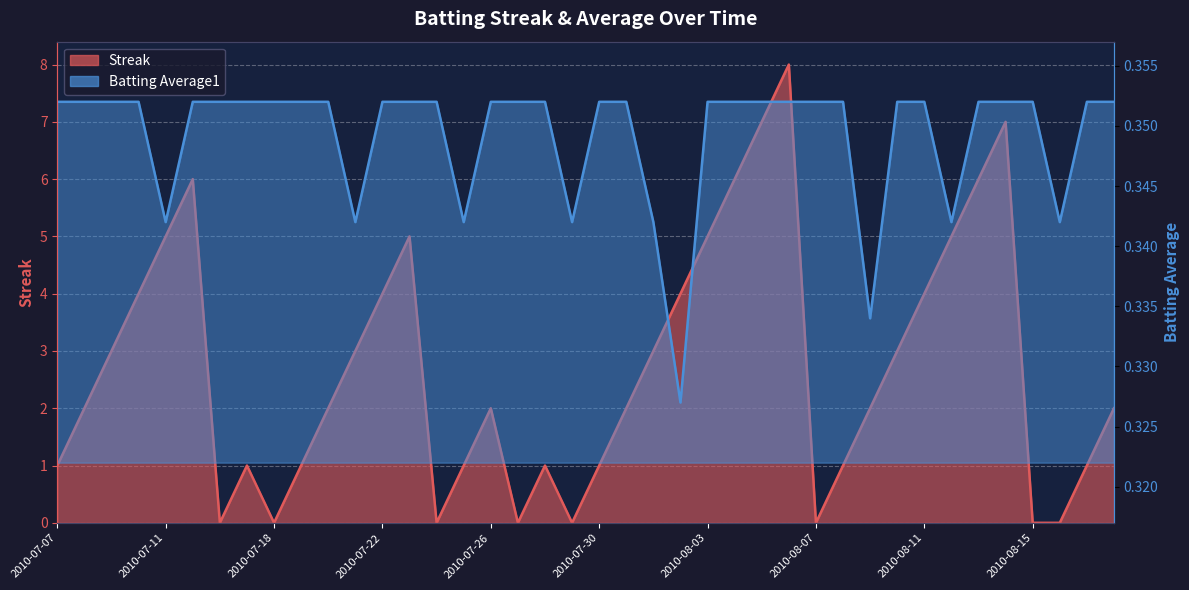

Reading left to right, list all the values displayed in this chart.

Streak: 2010-07-07=1.0	2010-07-08=2.0	2010-07-09=3.0	2010-07-10=4.0	2010-07-11=5.0	2010-07-15=6.0	2010-07-16=0.0	2010-07-17=1.0	2010-07-18=0.0	2010-07-19=1.0	2010-07-20=2.0	2010-07-21=3.0	2010-07-22=4.0	2010-07-23=5.0	2010-07-24=0.0	2010-07-25=1.0	2010-07-26=2.0	2010-07-27=0.0	2010-07-28=1.0	2010-07-29=0.0	2010-07-30=1.0	2010-07-31=2.0	2010-08-01=3.0	2010-08-02=4.0	2010-08-03=5.0	2010-08-04=6.0	2010-08-05=7.0	2010-08-06=8.0	2010-08-07=0.0	2010-08-08=1.0	2010-08-09=2.0	2010-08-10=3.0	2010-08-11=4.0	2010-08-12=5.0	2010-08-13=6.0	2010-08-14=7.0	2010-08-15=0.0	2010-08-16=0.0	2010-08-17=1.0	2010-08-18=2.0
Batting Average1: 2010-07-07=0.4	2010-07-08=0.4	2010-07-09=0.4	2010-07-10=0.4	2010-07-11=0.3	2010-07-15=0.4	2010-07-16=0.4	2010-07-17=0.4	2010-07-18=0.4	2010-07-19=0.4	2010-07-20=0.4	2010-07-21=0.3	2010-07-22=0.4	2010-07-23=0.4	2010-07-24=0.4	2010-07-25=0.3	2010-07-26=0.4	2010-07-27=0.4	2010-07-28=0.4	2010-07-29=0.3	2010-07-30=0.4	2010-07-31=0.4	2010-08-01=0.3	2010-08-02=0.3	2010-08-03=0.4	2010-08-04=0.4	2010-08-05=0.4	2010-08-06=0.4	2010-08-07=0.4	2010-08-08=0.4	2010-08-09=0.3	2010-08-10=0.4	2010-08-11=0.4	2010-08-12=0.3	2010-08-13=0.4	2010-08-14=0.4	2010-08-15=0.4	2010-08-16=0.3	2010-08-17=0.4	2010-08-18=0.4